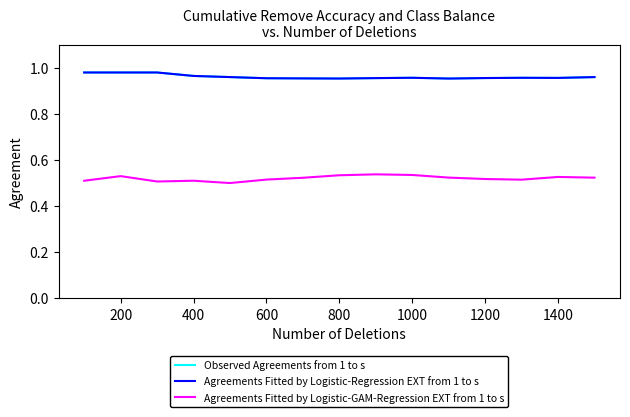

Does the chart have visible grid lines?

No